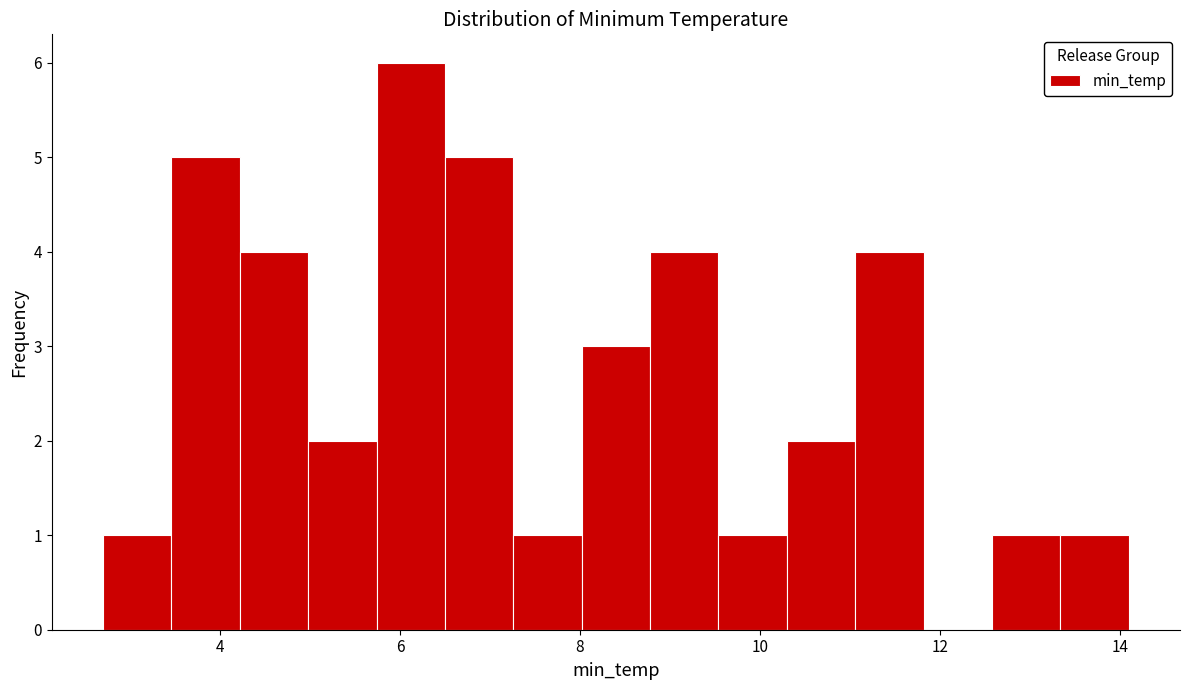

Read against the x-axis, roughly where is the centre of the tallest bar?

6.2